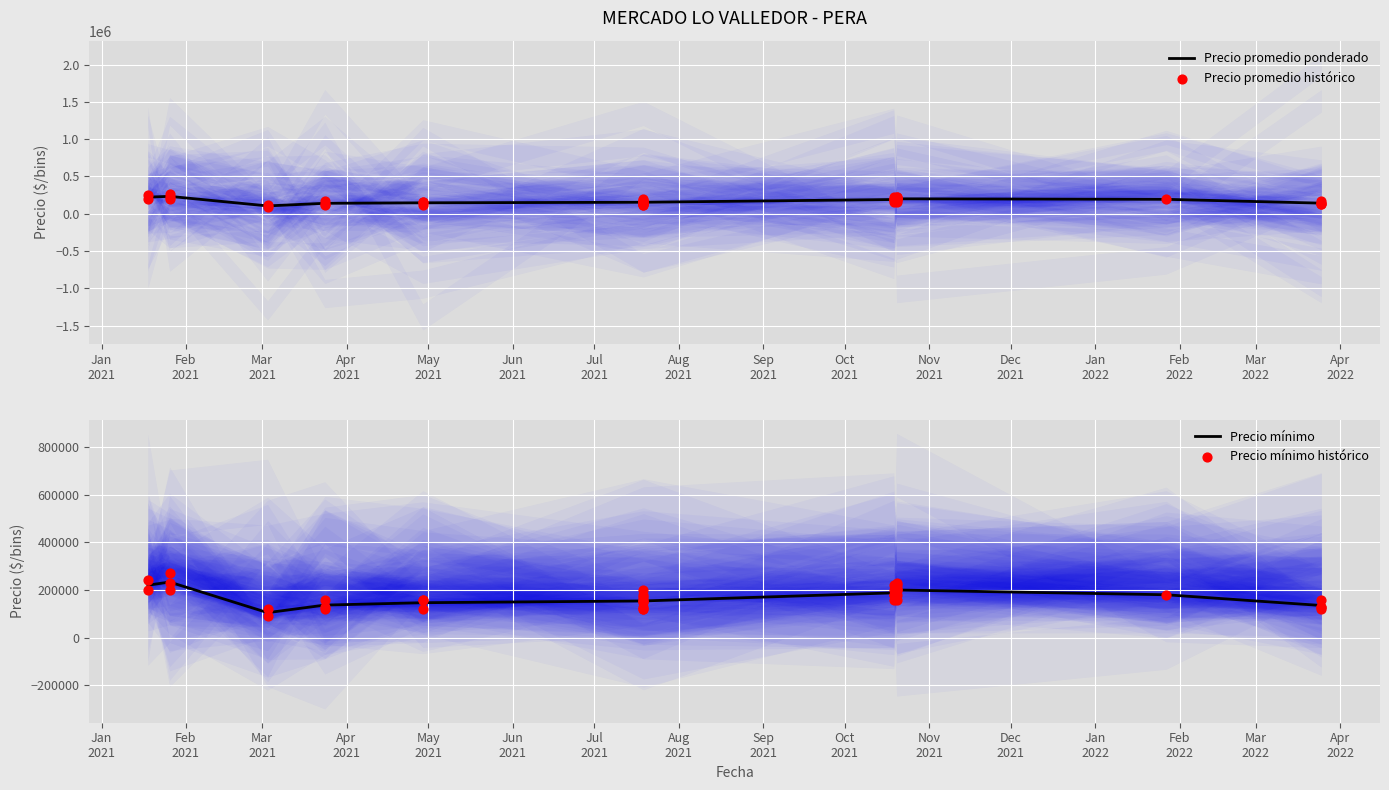

Which series has the largest Y range (max minus min)?

Precio promedio ponderado